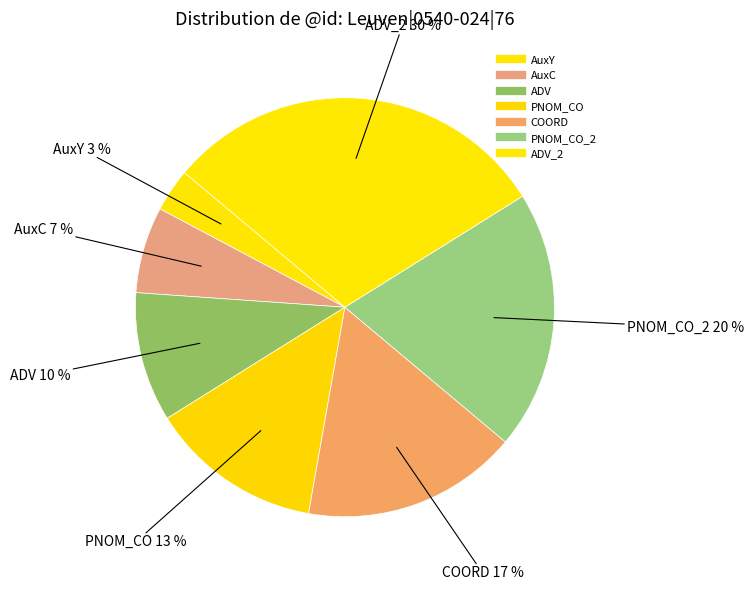

Is there a majority slice in this chart?

No